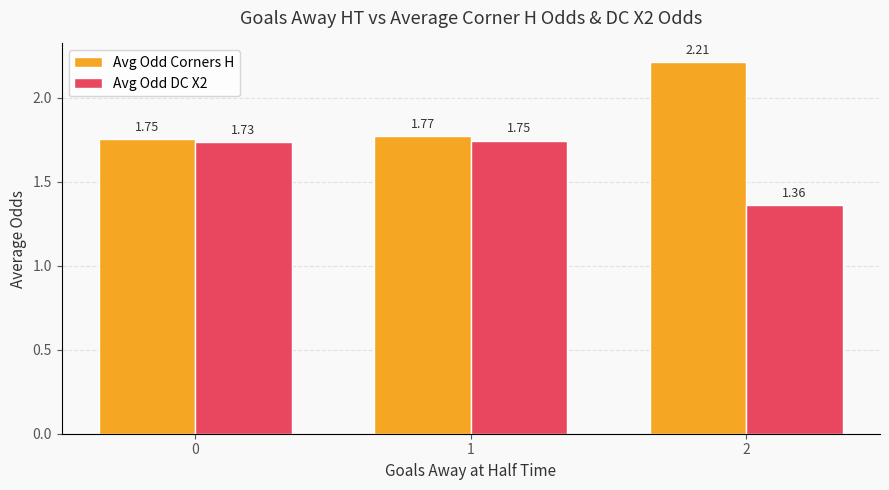

Between 0 and 2, which series saw the biggest shift?

Avg Odd Corners H